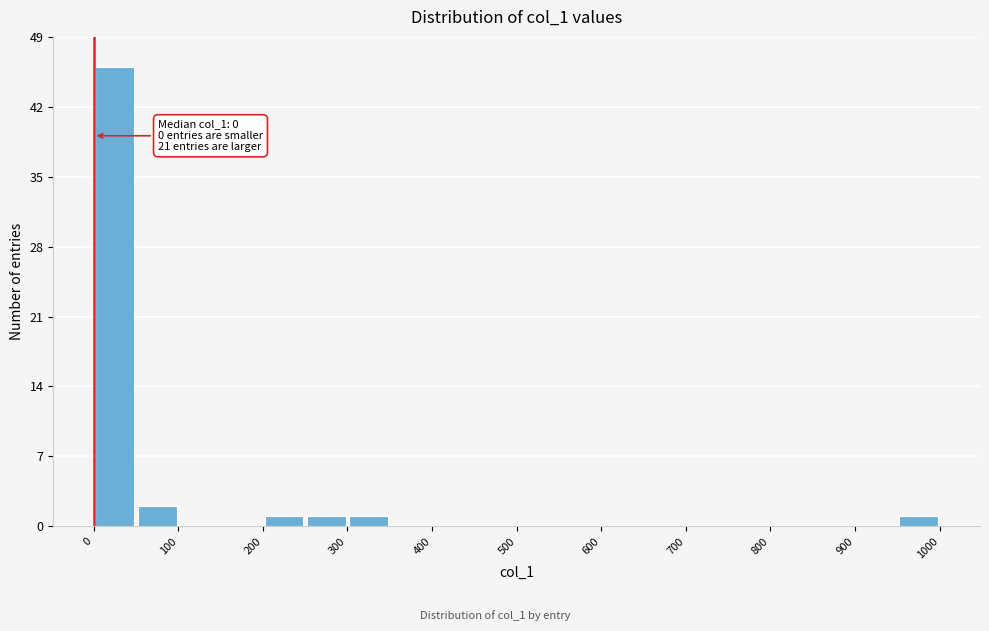

Over which range of the x-axis is the bar tallest?

0 to 50